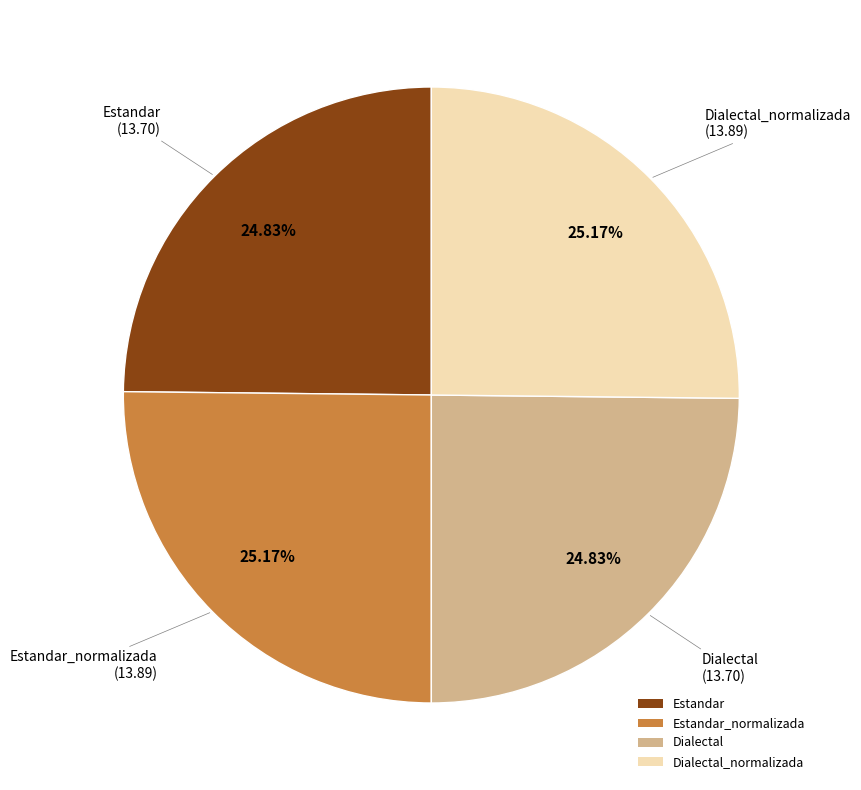

To the nearest percent, what portion does Estandar represent?

25%